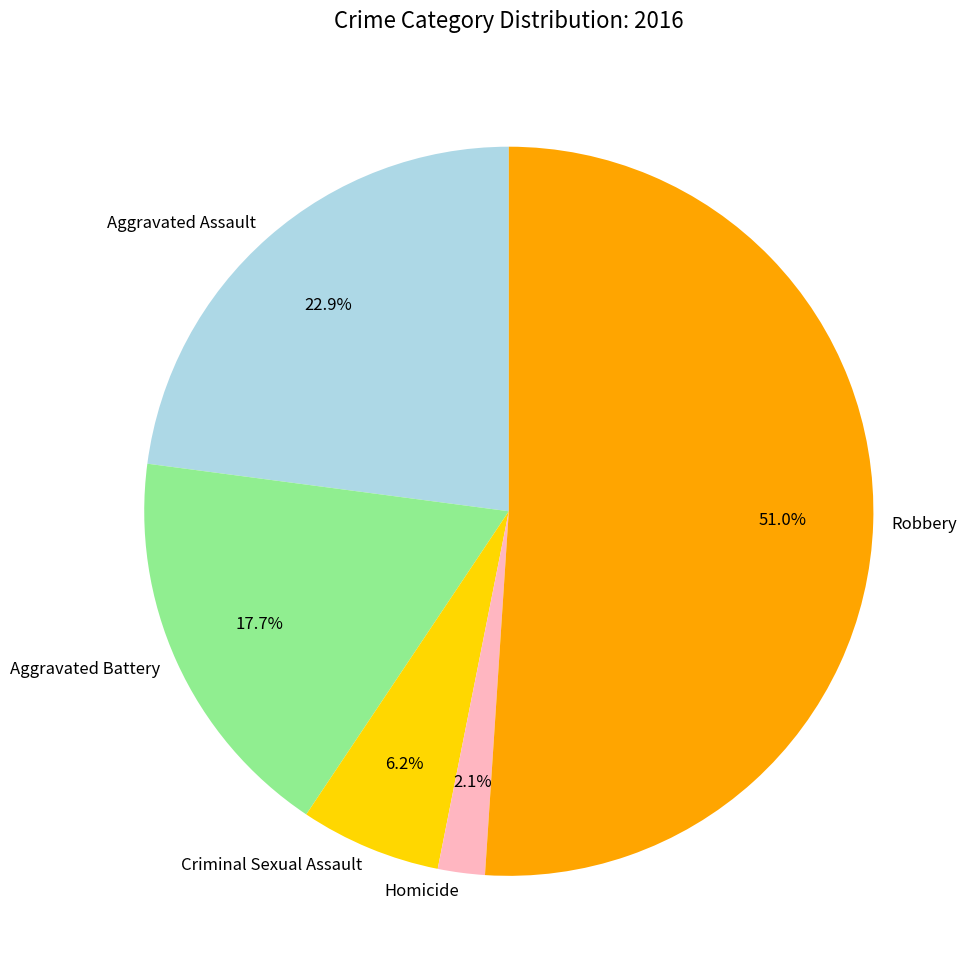

Which slice is the smallest?

Homicide